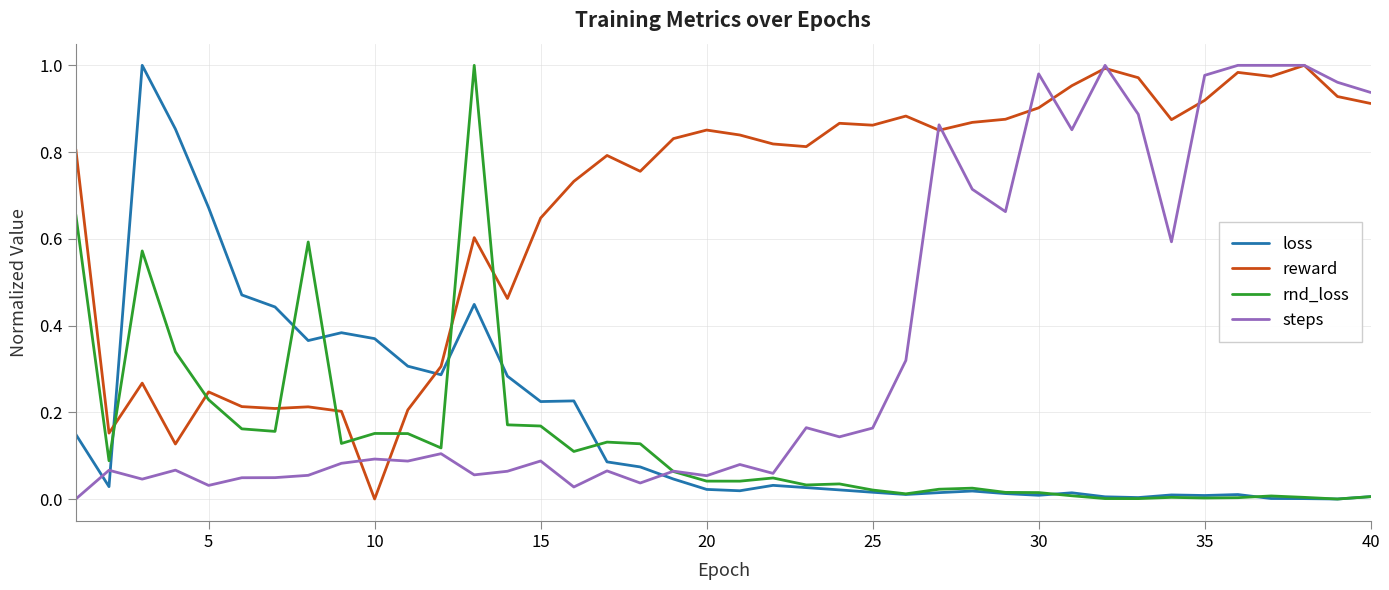

What are all the series names shown in the legend?

loss, reward, rnd_loss, steps